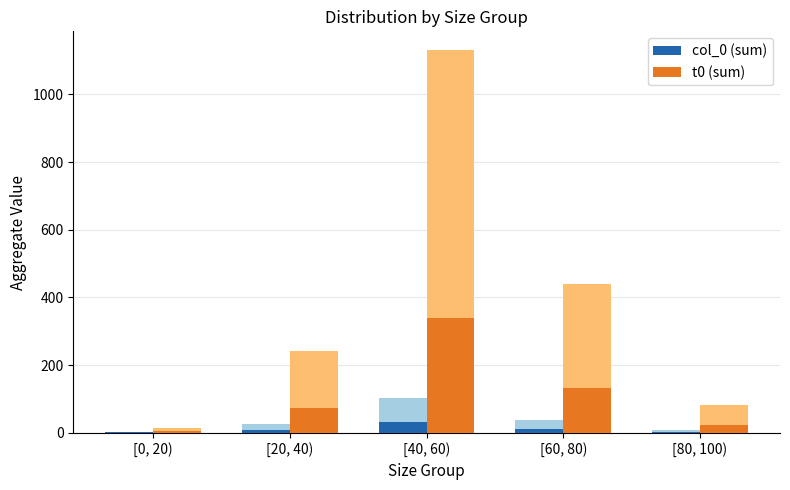

Between [0, 20) and [60, 80), which series saw the biggest shift?

t0 (sum)